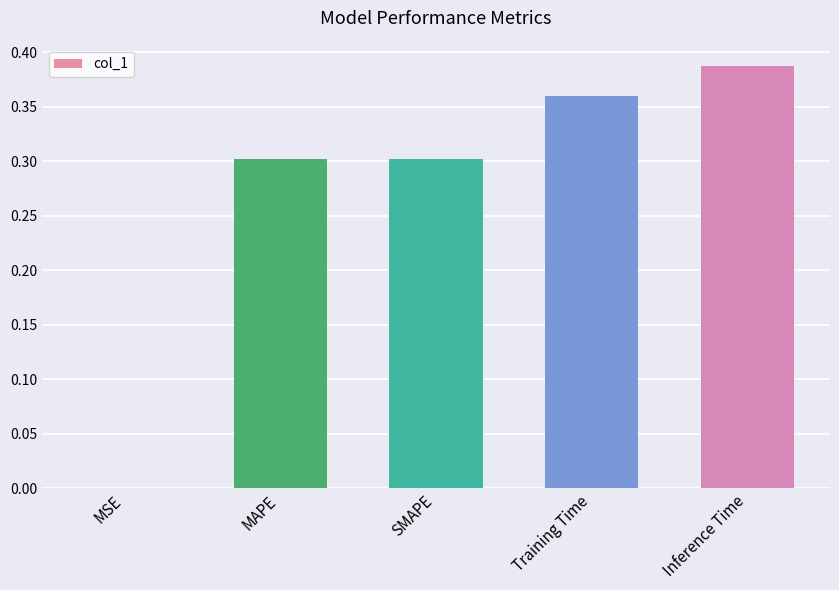

What is the difference between the values at MSE and MAPE?

0.3